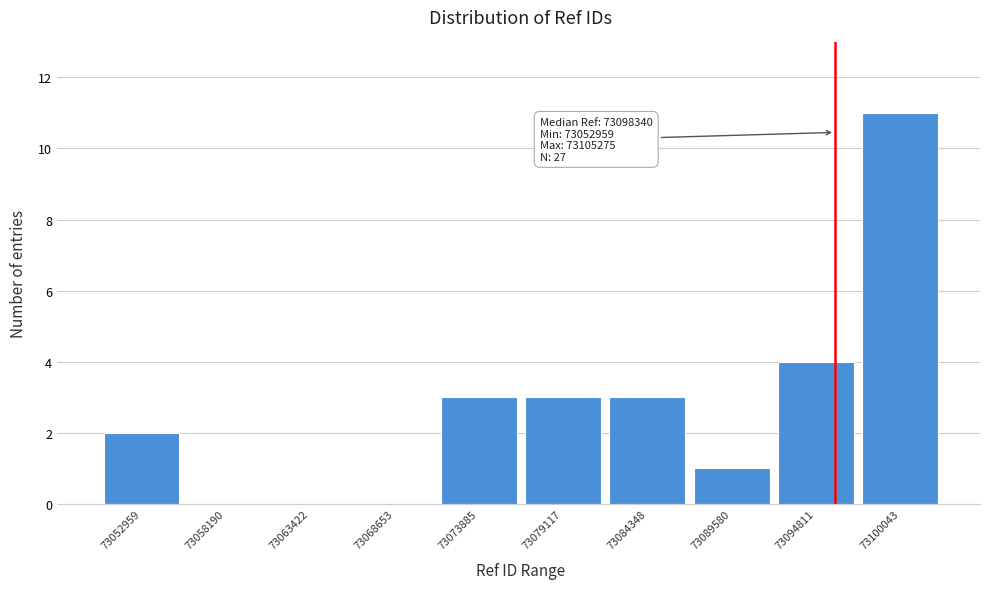

Reading left to right, list all the values displayed in this chart.

73052959=2	73058190=0	73063422=0	73068653=0	73073885=3	73079117=3	73084348=3	73089580=1	73094811=4	73100043=11